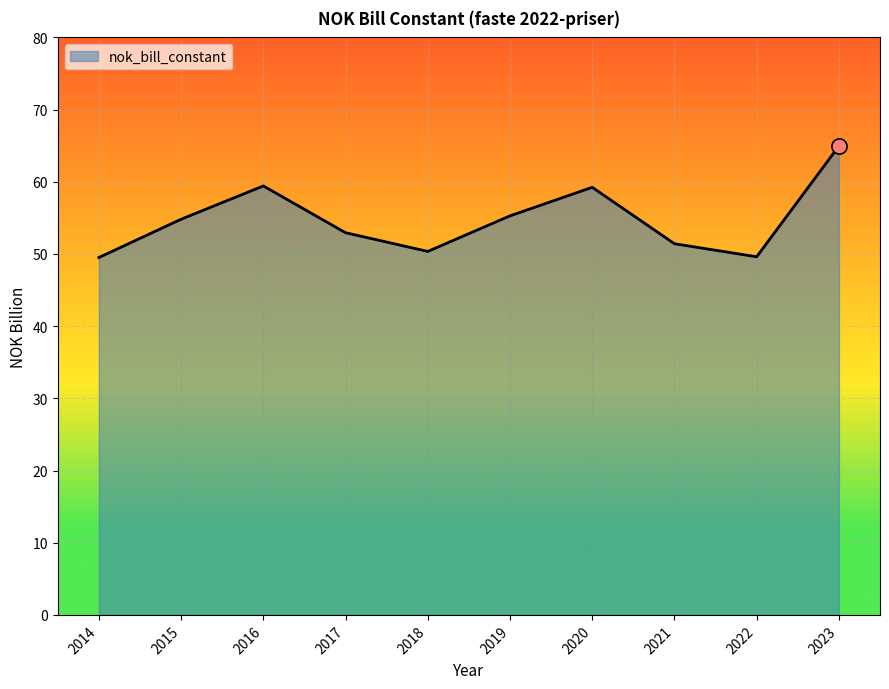

What is the change in value from 2018 to 2023?

+14.6